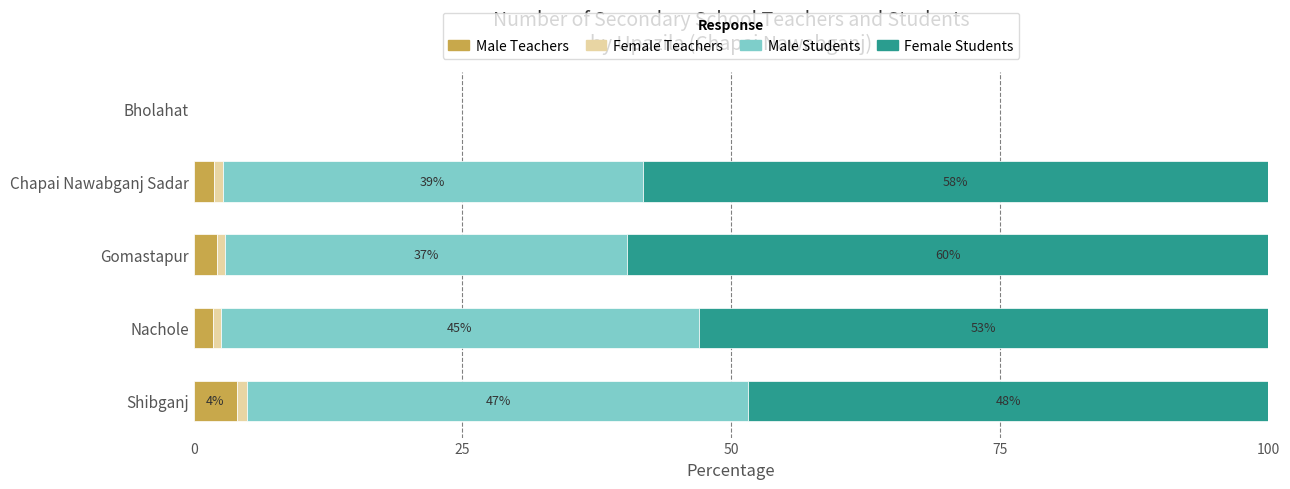

What is the highest value of the Male Teachers series?

4.0